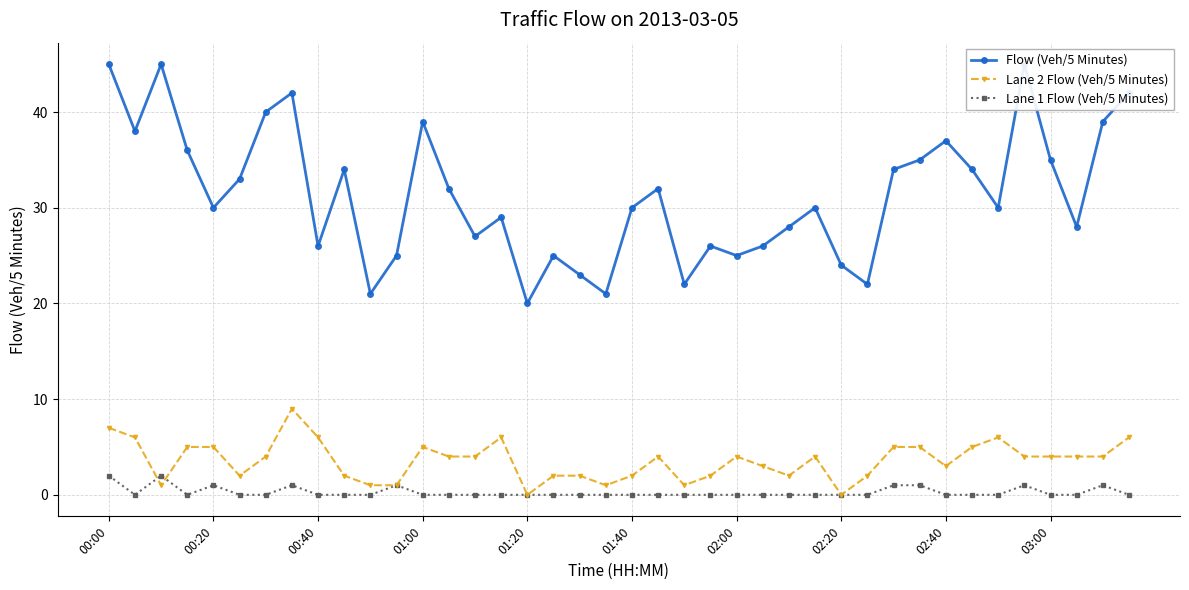

True or false: Lane 2 Flow (Veh/5 Minutes) has more than 1 points higher than both neighbors.

True